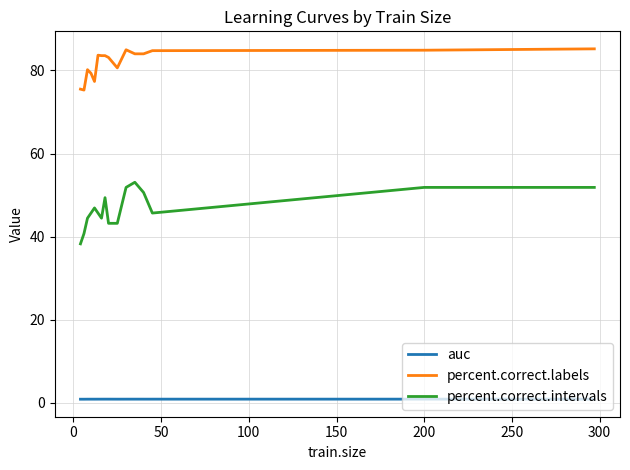

True or false: percent.correct.intervals and percent.correct.labels intersect in this chart.

False